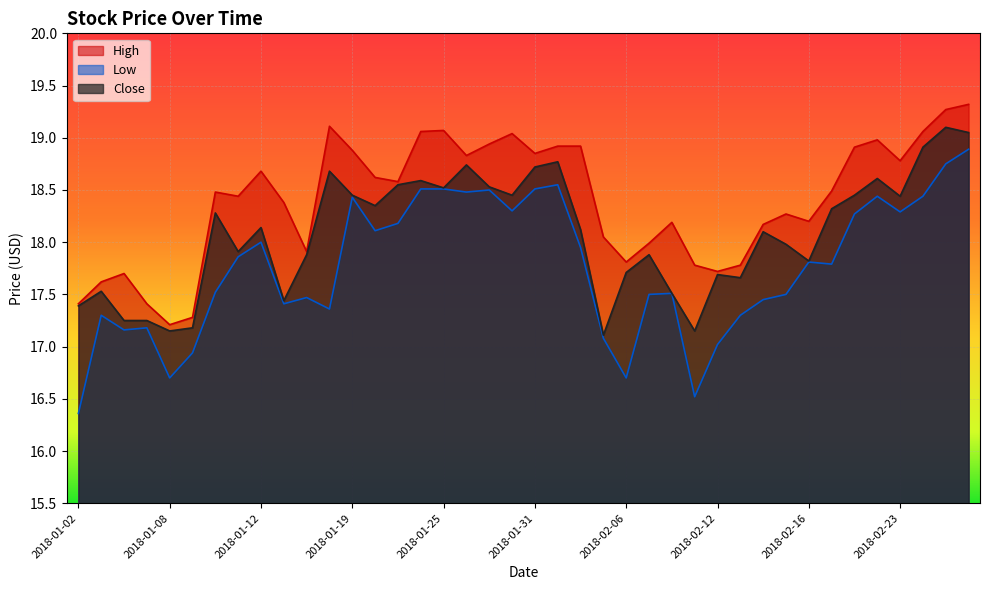

Reading left to right, list all the values displayed in this chart.

High: 2018-01-02=17.4	2018-01-03=17.6	2018-01-04=17.7	2018-01-05=17.4	2018-01-08=17.2	2018-01-09=17.3	2018-01-10=18.5	2018-01-11=18.4	2018-01-12=18.7	2018-01-16=18.4	2018-01-17=17.9	2018-01-18=19.1	2018-01-19=18.9	2018-01-22=18.6	2018-01-23=18.6	2018-01-24=19.1	2018-01-25=19.1	2018-01-26=18.8	2018-01-29=18.9	2018-01-30=19.0	2018-01-31=18.9	2018-02-01=18.9	2018-02-02=18.9	2018-02-05=18.1	2018-02-06=17.8	2018-02-07=18.0	2018-02-08=18.2	2018-02-09=17.8	2018-02-12=17.7	2018-02-13=17.8	2018-02-14=18.2	2018-02-15=18.3	2018-02-16=18.2	2018-02-20=18.5	2018-02-21=18.9	2018-02-22=19.0	2018-02-23=18.8	2018-02-26=19.1	2018-02-27=19.3	2018-02-28=19.3
Low: 2018-01-02=16.4	2018-01-03=17.3	2018-01-04=17.2	2018-01-05=17.2	2018-01-08=16.7	2018-01-09=16.9	2018-01-10=17.5	2018-01-11=17.9	2018-01-12=18.0	2018-01-16=17.4	2018-01-17=17.5	2018-01-18=17.4	2018-01-19=18.4	2018-01-22=18.1	2018-01-23=18.2	2018-01-24=18.5	2018-01-25=18.5	2018-01-26=18.5	2018-01-29=18.5	2018-01-30=18.3	2018-01-31=18.5	2018-02-01=18.6	2018-02-02=17.9	2018-02-05=17.1	2018-02-06=16.7	2018-02-07=17.5	2018-02-08=17.5	2018-02-09=16.5	2018-02-12=17.0	2018-02-13=17.3	2018-02-14=17.4	2018-02-15=17.5	2018-02-16=17.8	2018-02-20=17.8	2018-02-21=18.3	2018-02-22=18.4	2018-02-23=18.3	2018-02-26=18.4	2018-02-27=18.8	2018-02-28=18.9
Close: 2018-01-02=17.4	2018-01-03=17.5	2018-01-04=17.2	2018-01-05=17.2	2018-01-08=17.1	2018-01-09=17.2	2018-01-10=18.3	2018-01-11=17.9	2018-01-12=18.1	2018-01-16=17.4	2018-01-17=17.9	2018-01-18=18.7	2018-01-19=18.4	2018-01-22=18.4	2018-01-23=18.6	2018-01-24=18.6	2018-01-25=18.5	2018-01-26=18.7	2018-01-29=18.5	2018-01-30=18.4	2018-01-31=18.7	2018-02-01=18.8	2018-02-02=18.1	2018-02-05=17.1	2018-02-06=17.7	2018-02-07=17.9	2018-02-08=17.5	2018-02-09=17.1	2018-02-12=17.7	2018-02-13=17.7	2018-02-14=18.1	2018-02-15=18.0	2018-02-16=17.8	2018-02-20=18.3	2018-02-21=18.4	2018-02-22=18.6	2018-02-23=18.4	2018-02-26=18.9	2018-02-27=19.1	2018-02-28=19.1